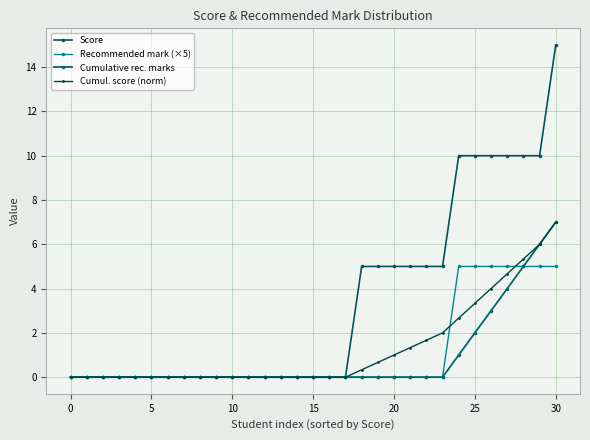

True or false: Recommended mark (×5) and Cumulative rec. marks intersect in this chart.

False